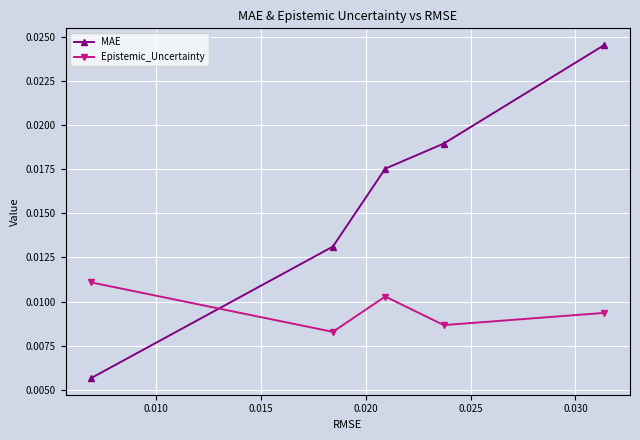

Count the Epistemic_Uncertainty values in the range 0 to 1.

5